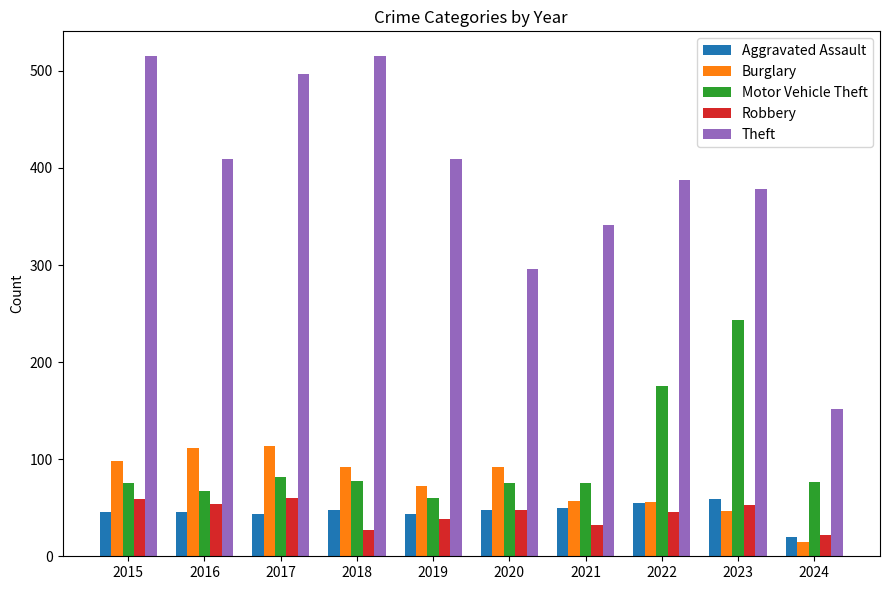

How many data points in Theft are less than 409?

5